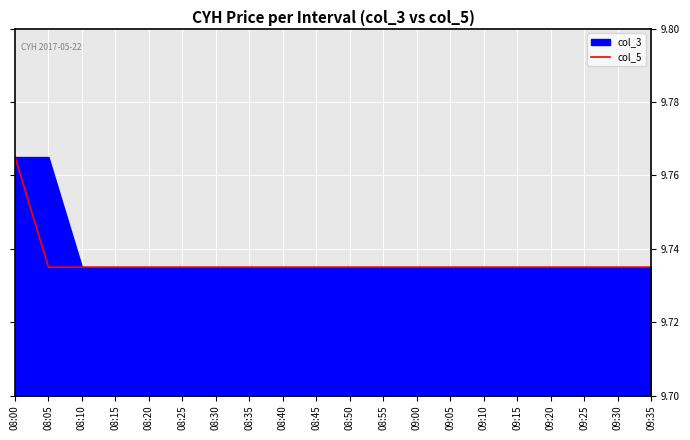

List the labels in order of value, largest first.

08:00, 08:05, 08:10, 08:15, 08:20, 08:25, 08:30, 08:35, 08:40, 08:45, 08:50, 08:55, 09:00, 09:05, 09:10, 09:15, 09:20, 09:25, 09:30, 09:35